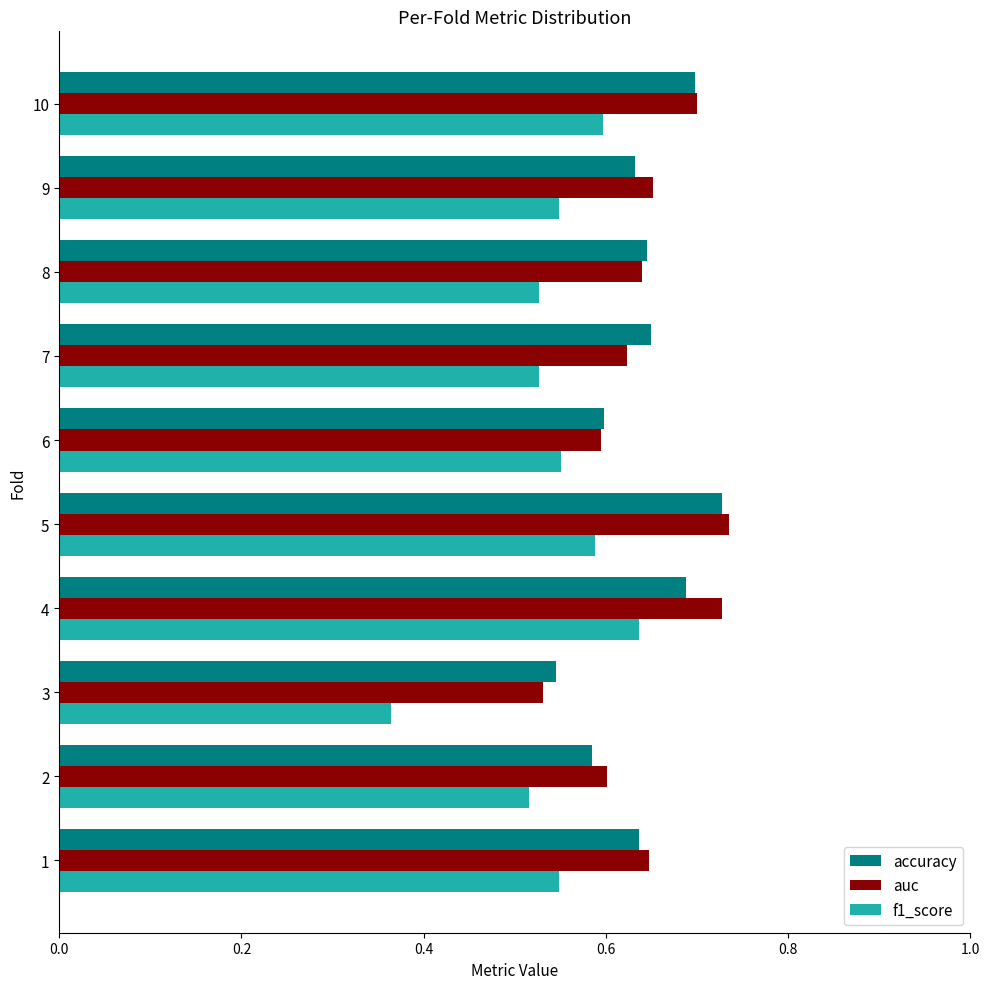

Is the value of f1_score at 7 greater than the value of auc at 7?

No